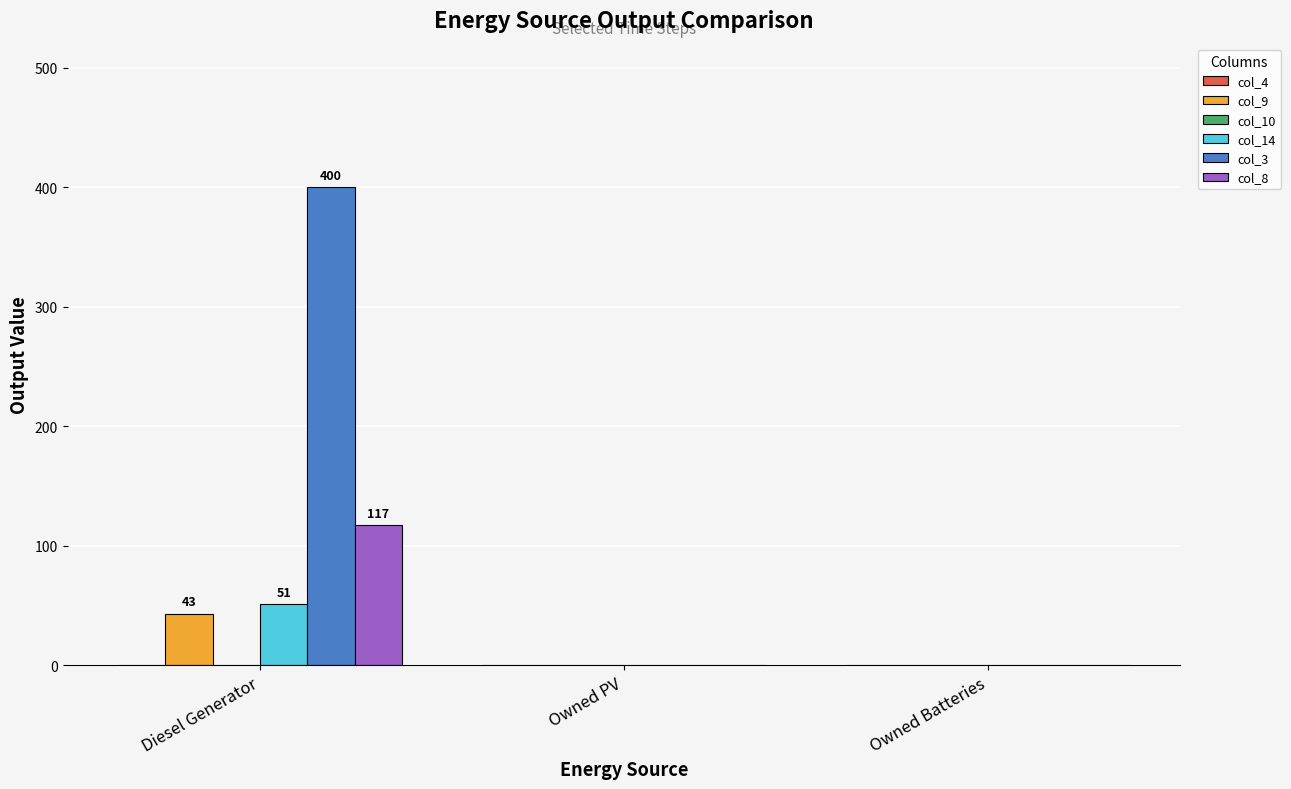

True or false: col_9 has a value of 0.0 at Owned PV.

True